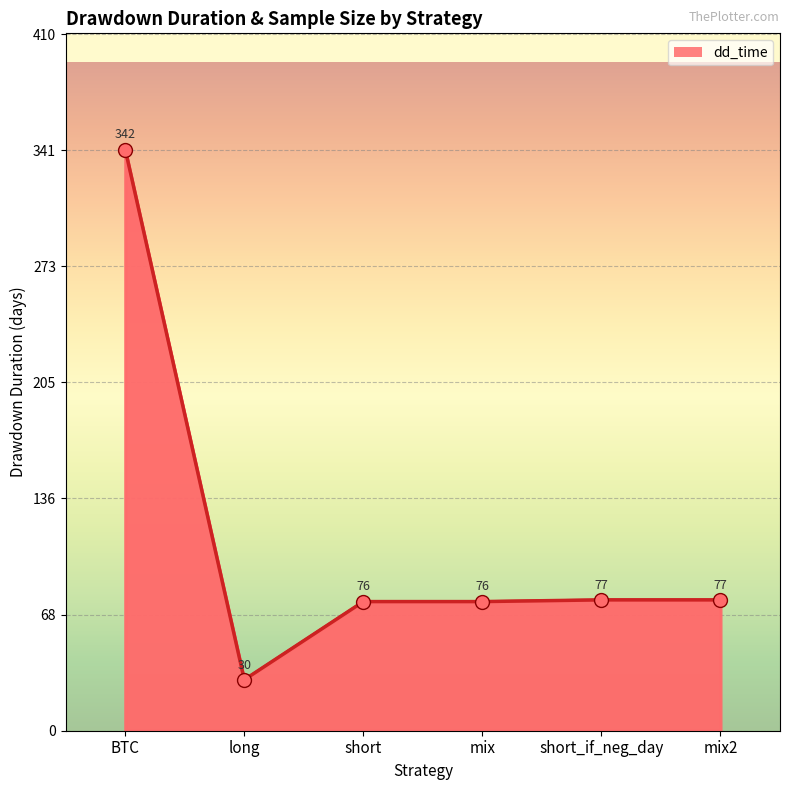

The chart shows a value of 511 at BTC. True or false?

False